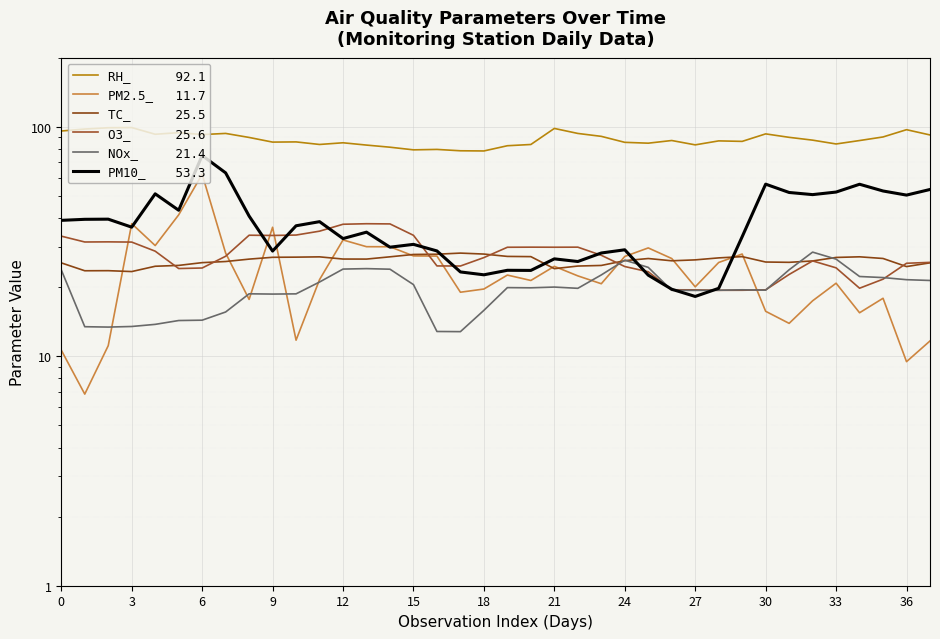

What is the label of the 20th point from the left?

19